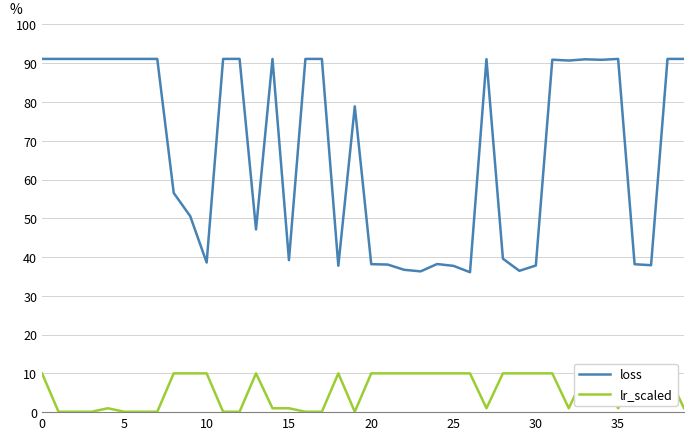

What is the highest value of the loss series?

91.1